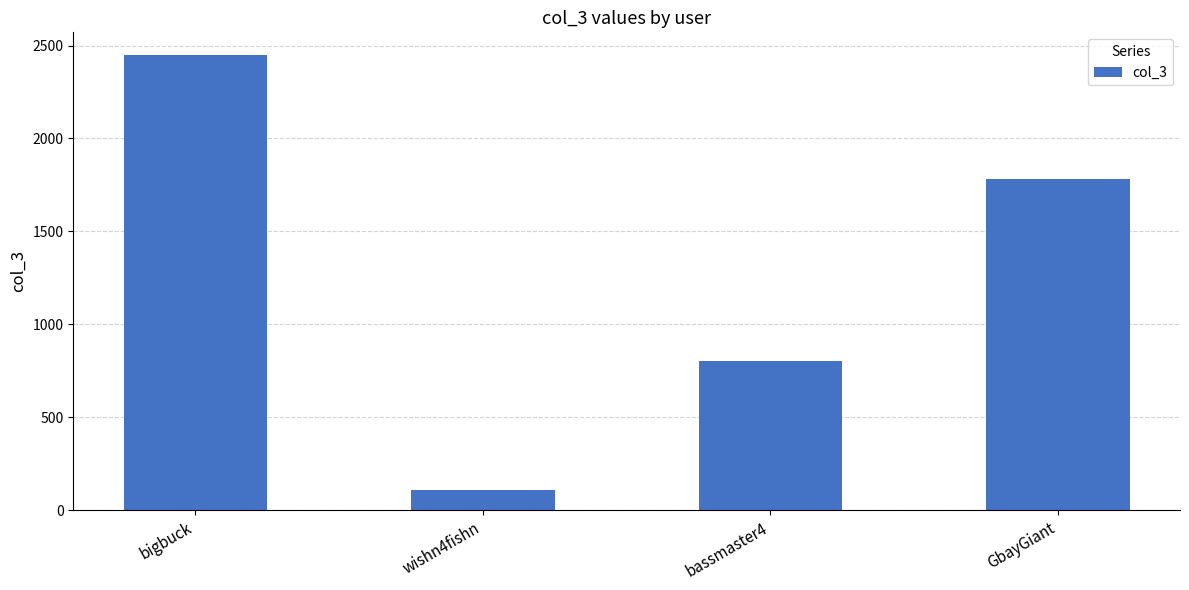

What is the difference between the maximum and minimum values?

2341